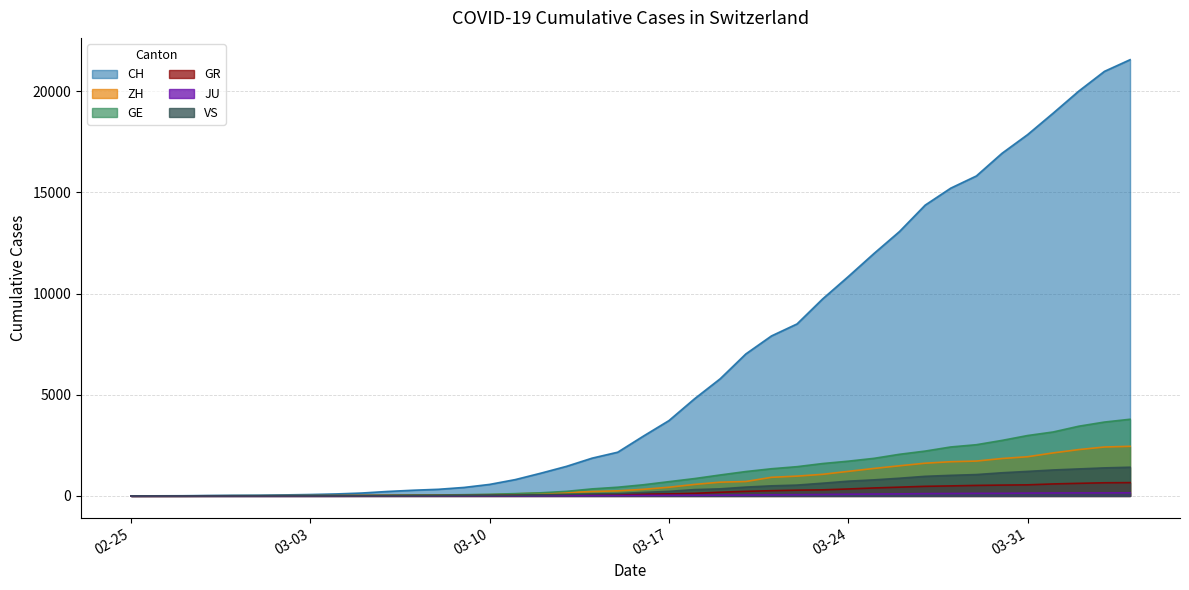

What are all the series names shown in the legend?

CH, ZH, GE, GR, JU, VS